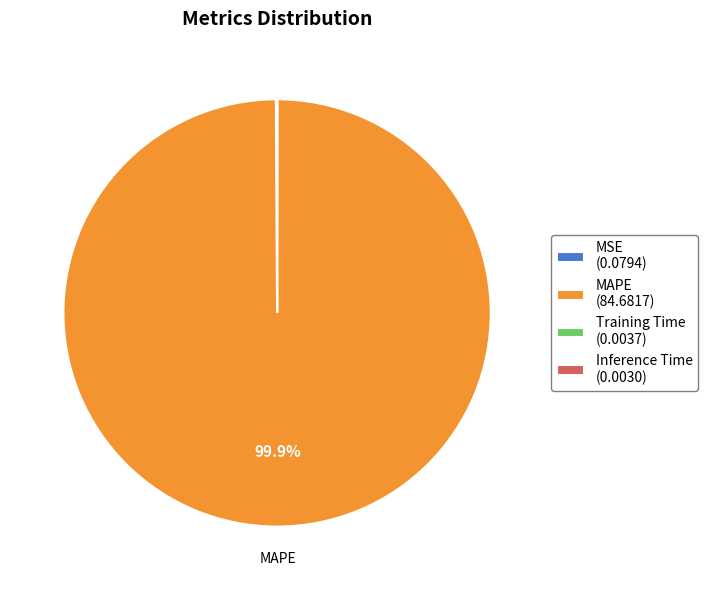

Is there any slice that represents more than half of the pie?

Yes